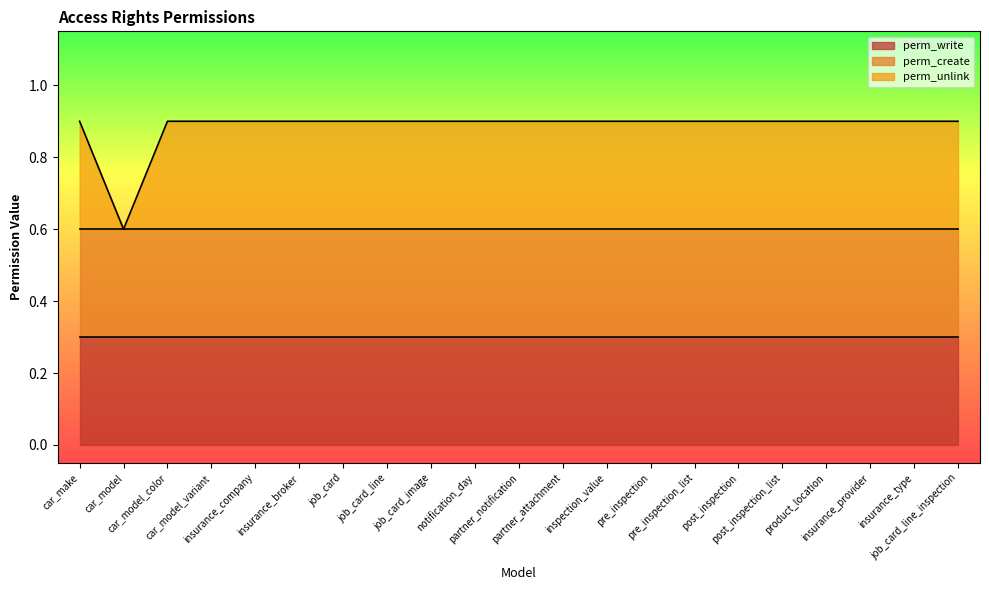

True or false: perm_write and perm_create cross at least once.

False